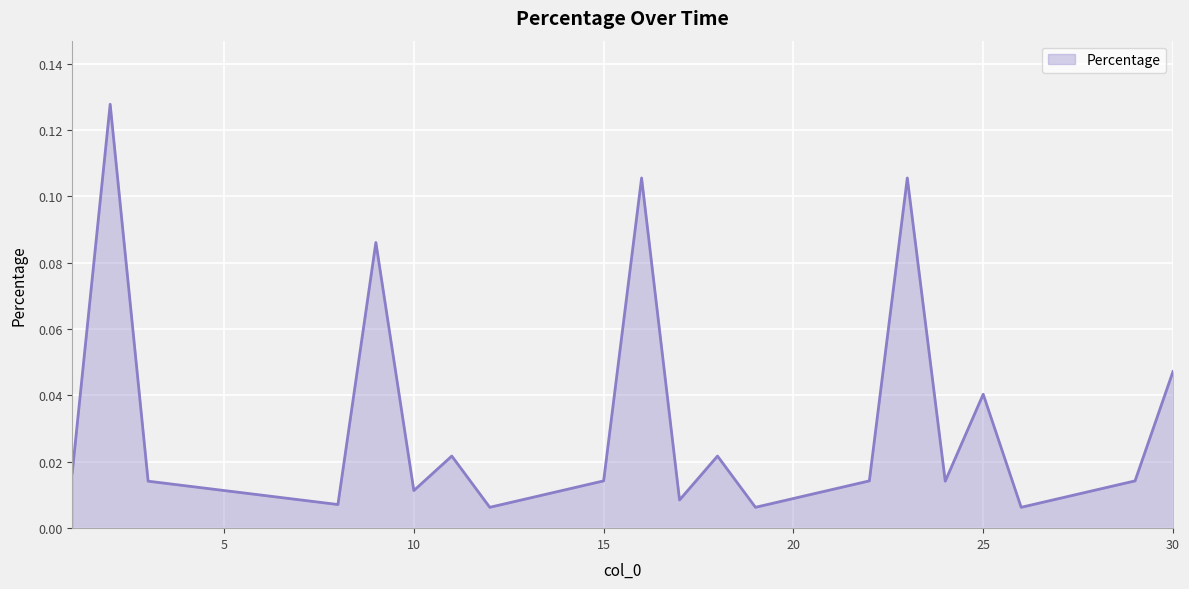

How many series are shown in this chart?

1